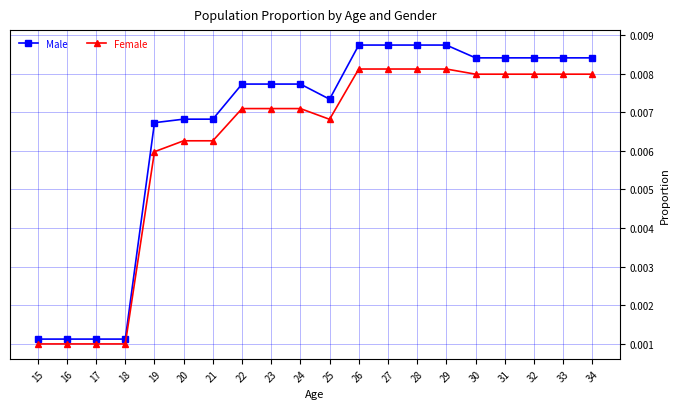

Between 16 and 28, which series saw the biggest shift?

Male